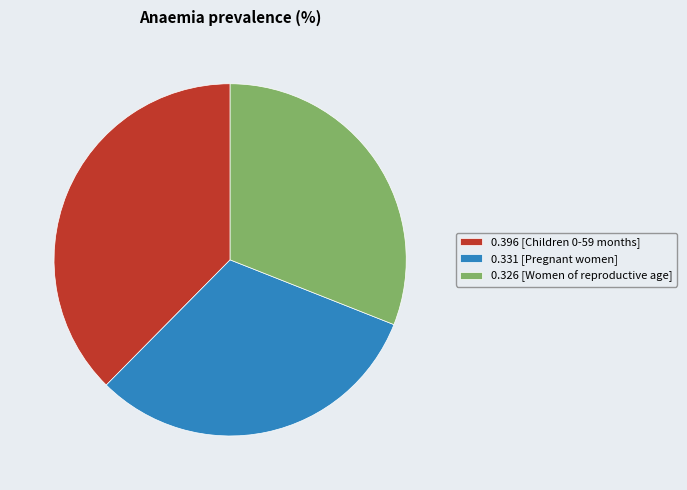

True or false: 0.396 [Children 0-59 months] accounts for 25% of the total.

False